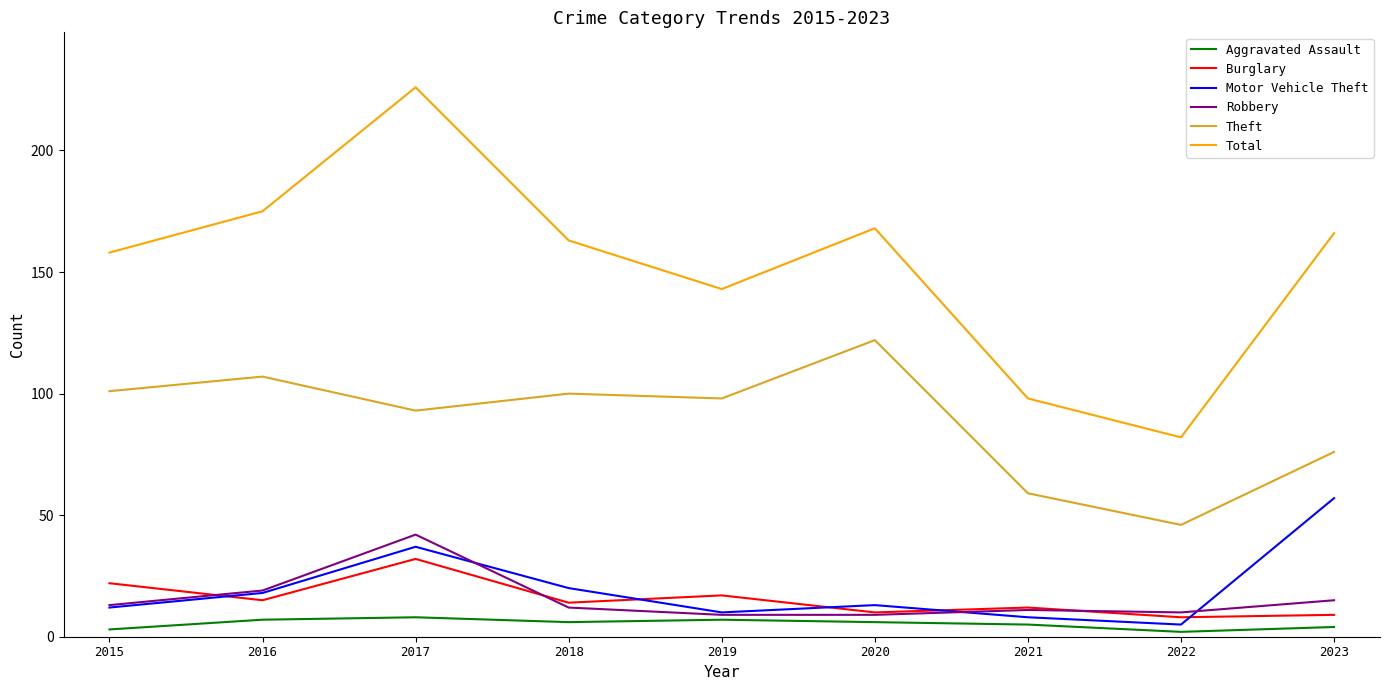

What is the total value across all series at 2023?

327